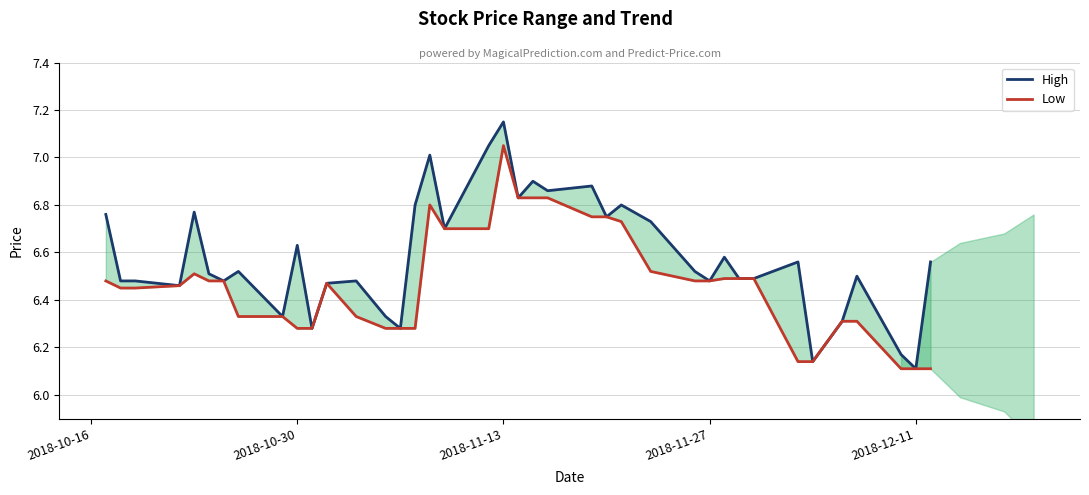

List the series in order of their overall mean, lowest first.

Low, High